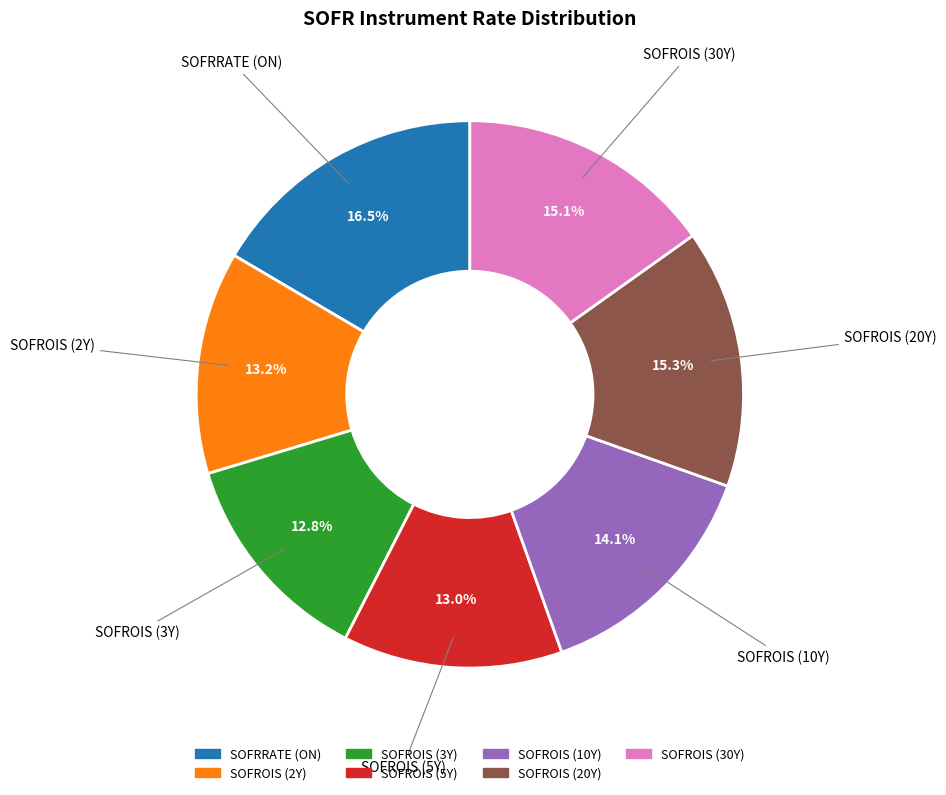

To the nearest percent, what is the difference between the SOFRRATE (ON) and SOFROIS (10Y) slice percentages?

2%